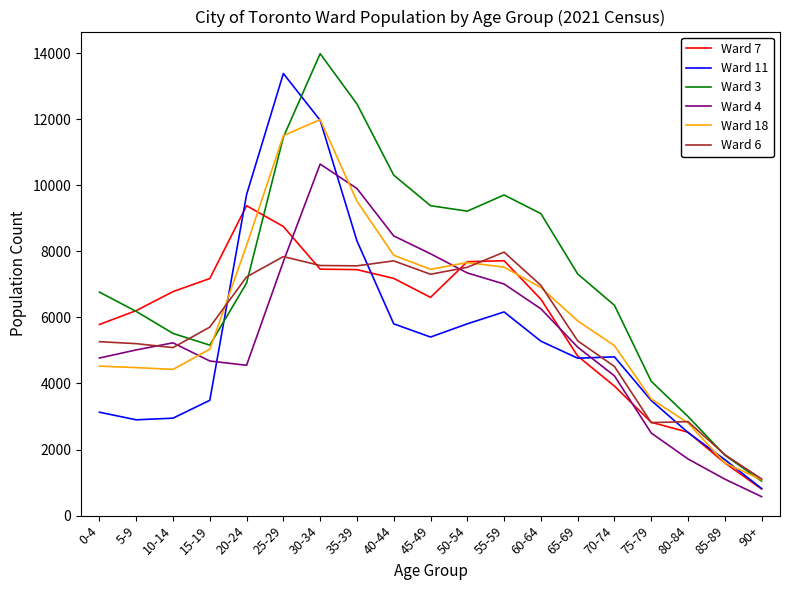

True or false: Ward 11 and Ward 6 cross at least once.

True